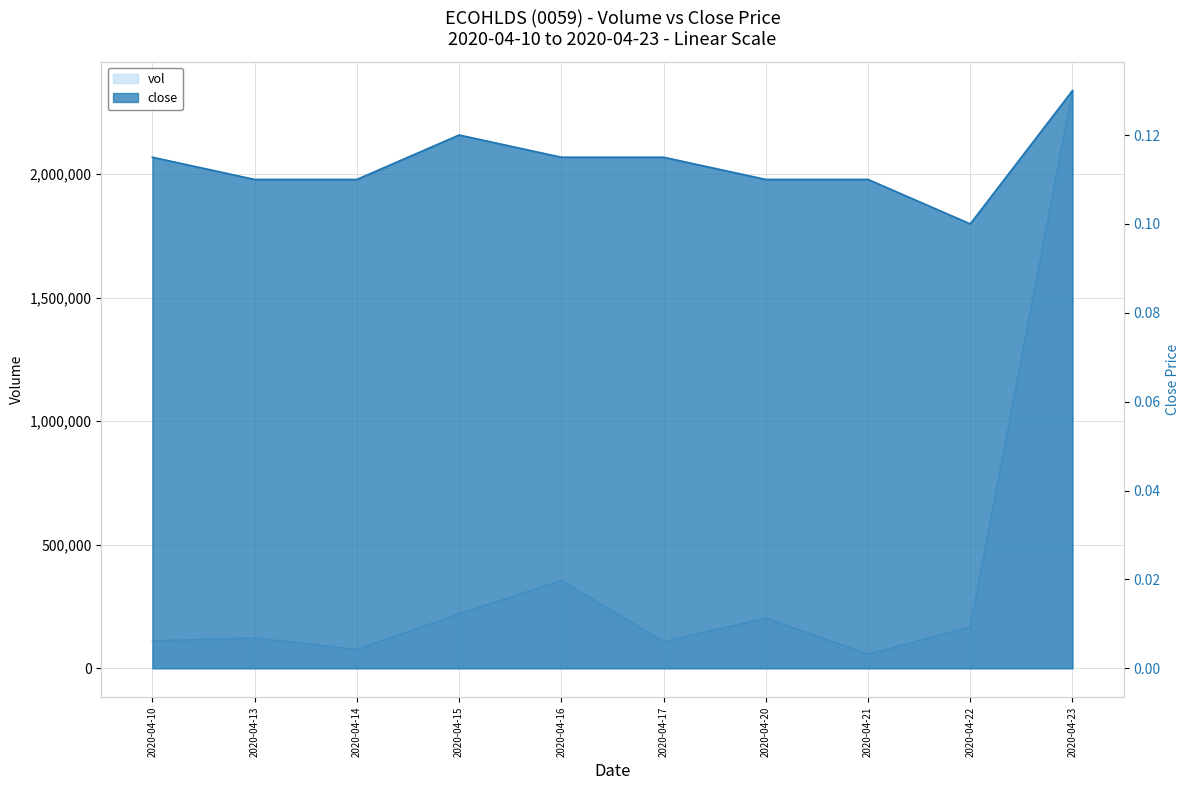

Between 2020-04-13 and 2020-04-22, which is larger?

2020-04-22